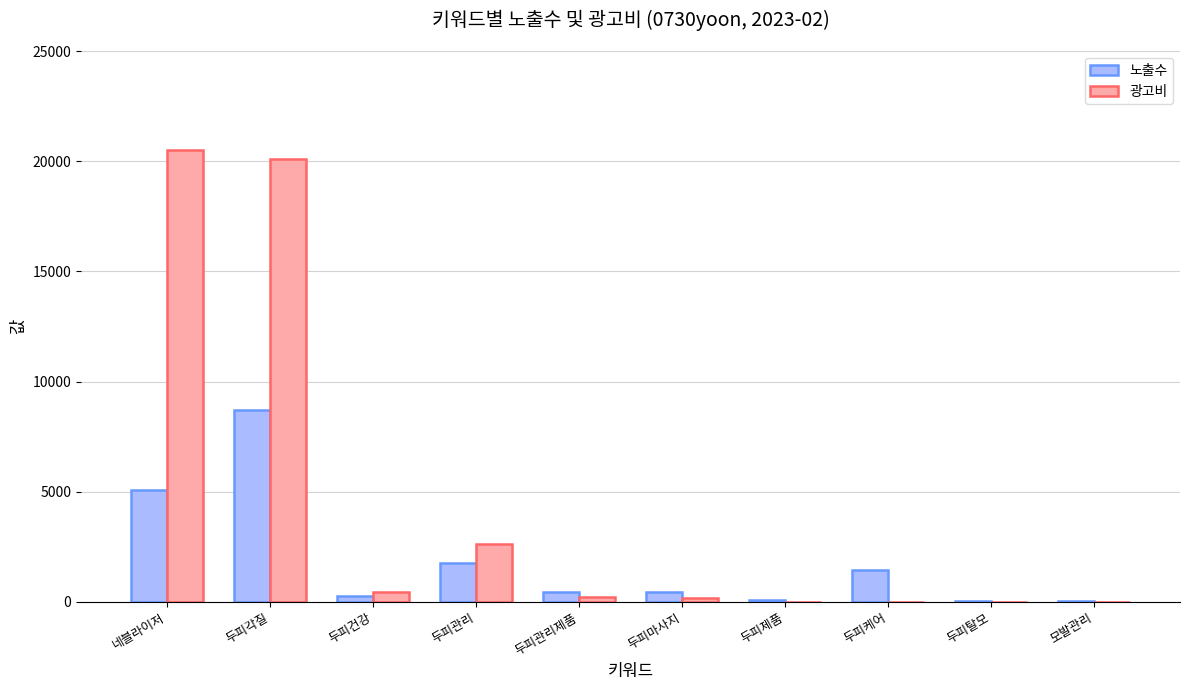

What is the sum of all 광고비 values?

44020